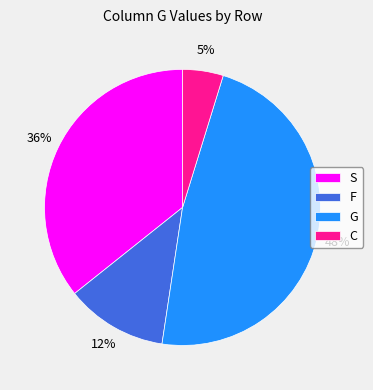

Is it true that C is 11% of the pie?

False